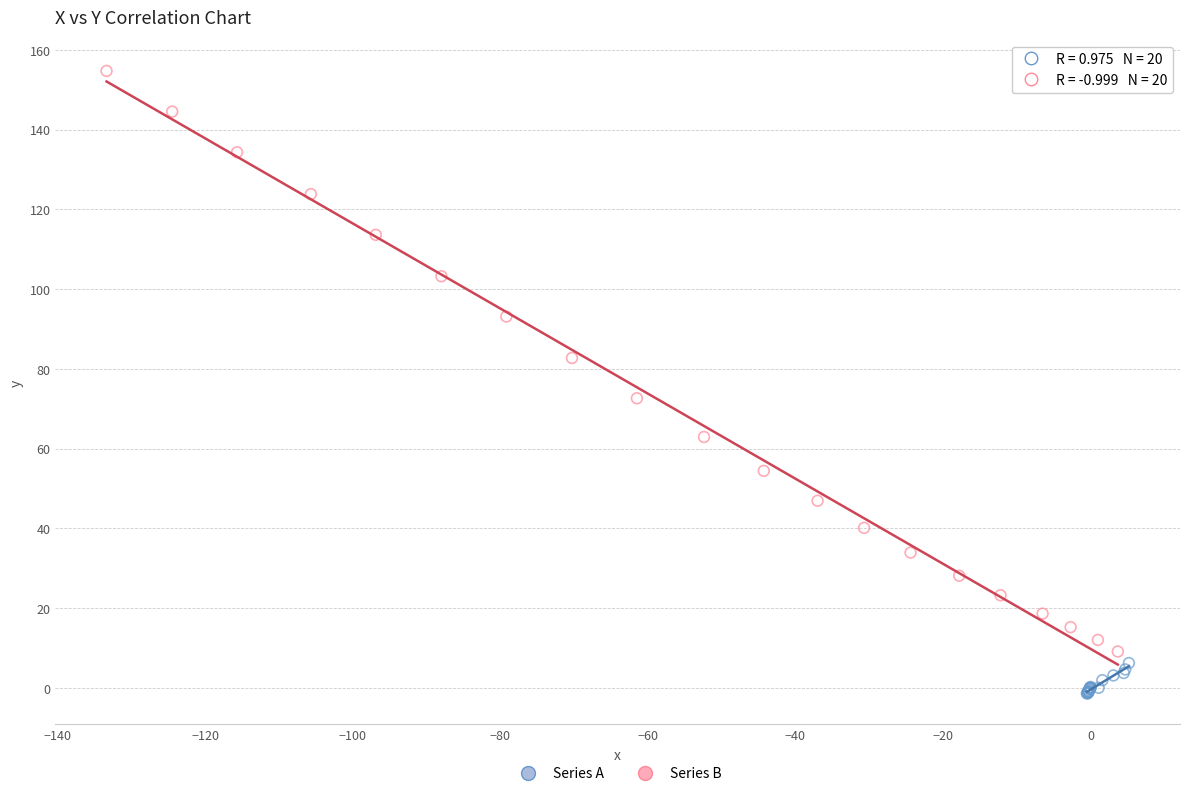

Which series reaches the maximum Y coordinate?

Series B